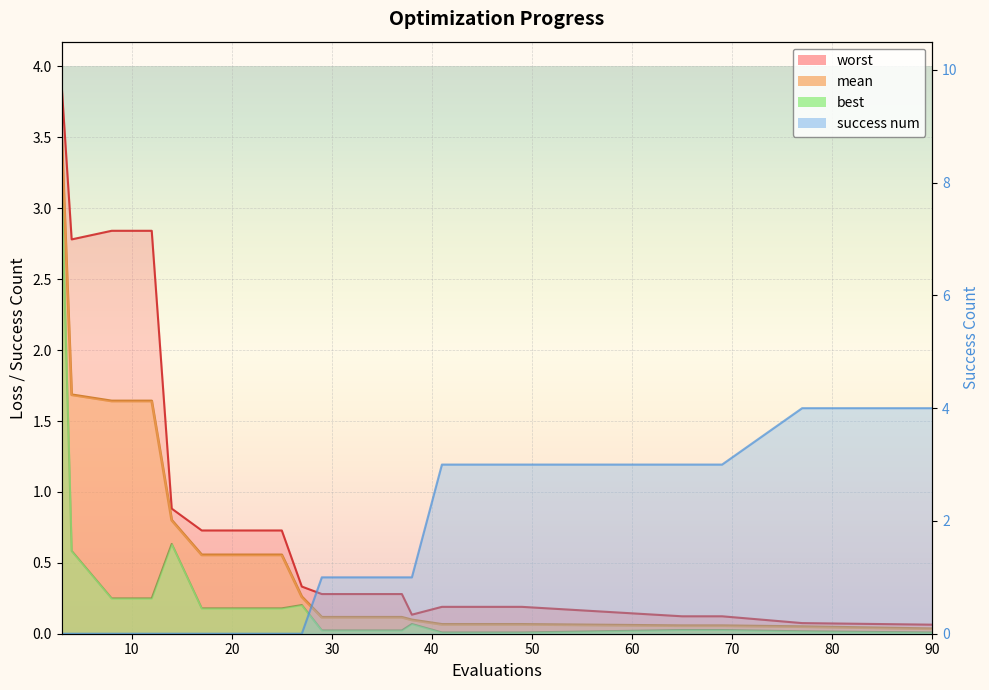

What is the difference between the maximum and minimum values?

4